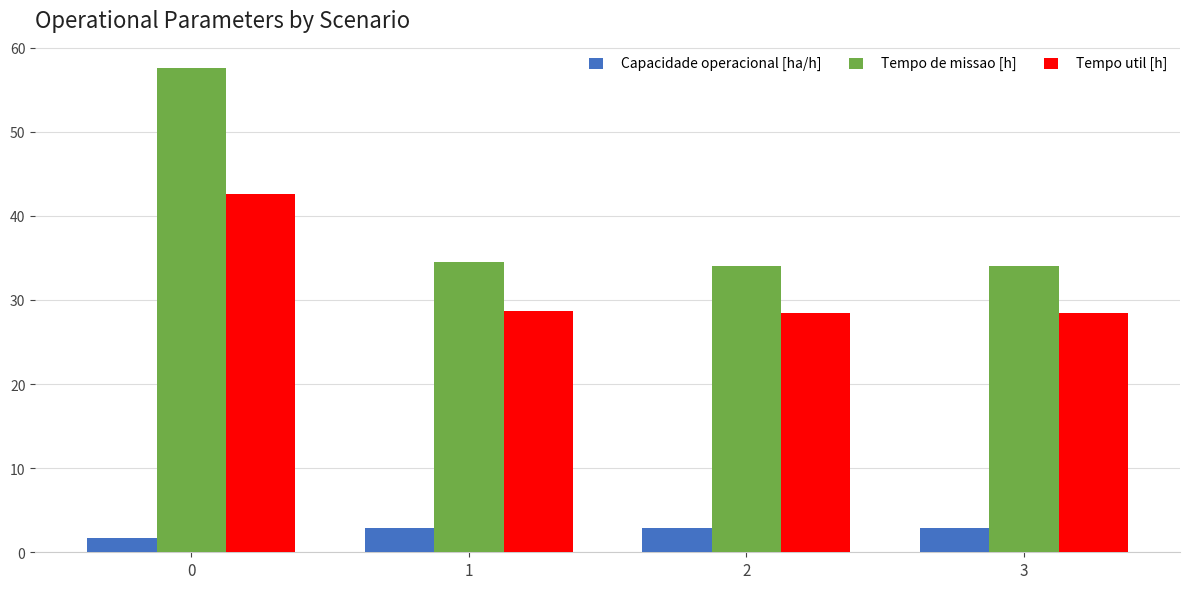

Which series changed the most between 0 and 2?

Tempo de missao [h]